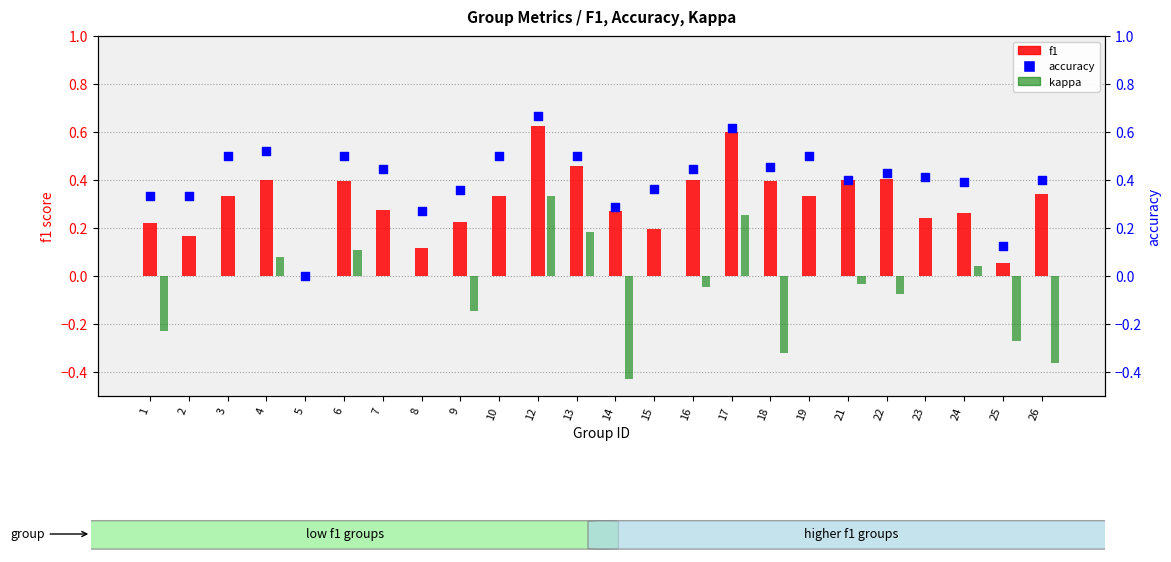

At how many categories does at least one series exceed 0?

23